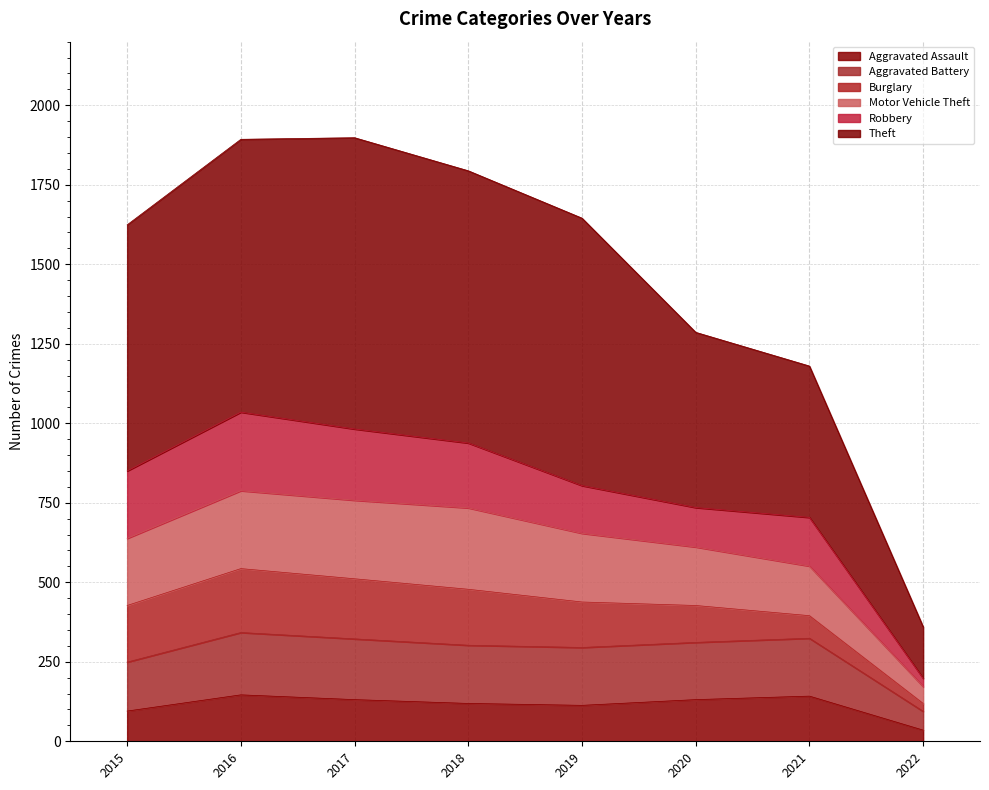

What are all the series names shown in the legend?

Aggravated Assault, Aggravated Battery, Burglary, Motor Vehicle Theft, Robbery, Theft